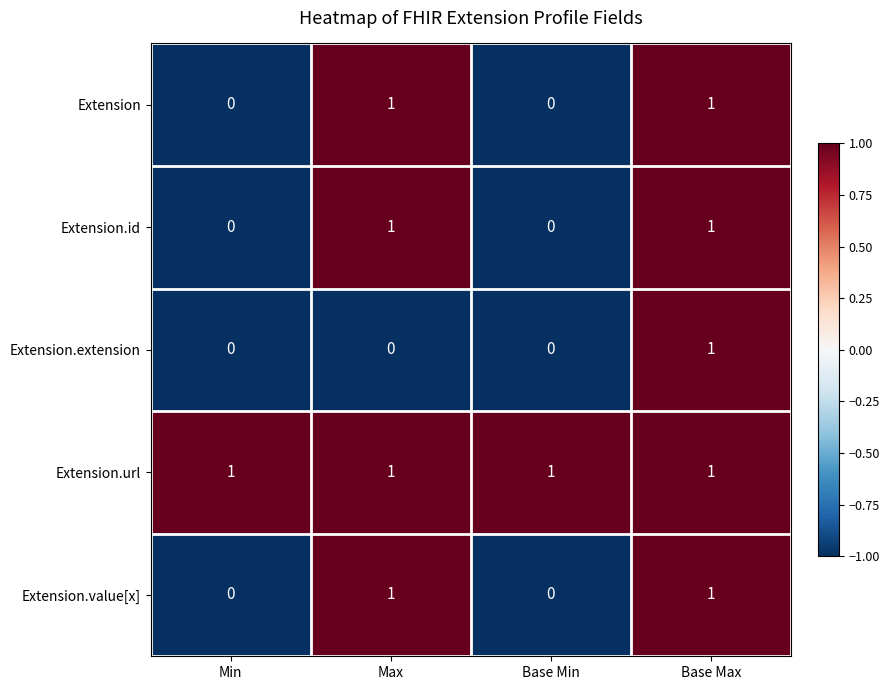

Is it true that Extension.extension equals 2 at Base Max?

False